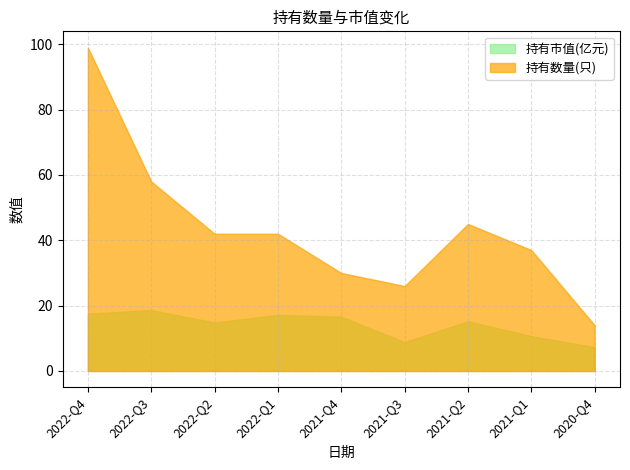

Is it true that 持有市值(亿元) equals 3.8 at 2022-Q3?

False